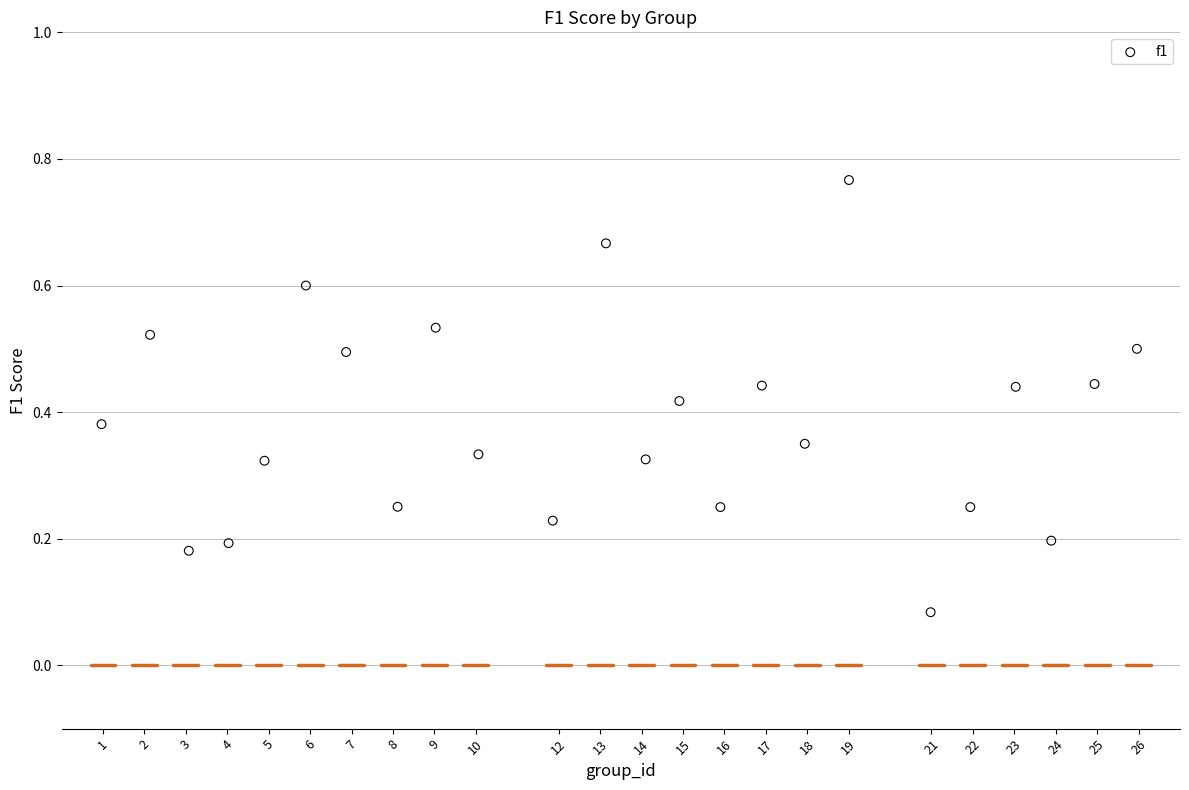

What is the range of X values (max minus min)?

25.0